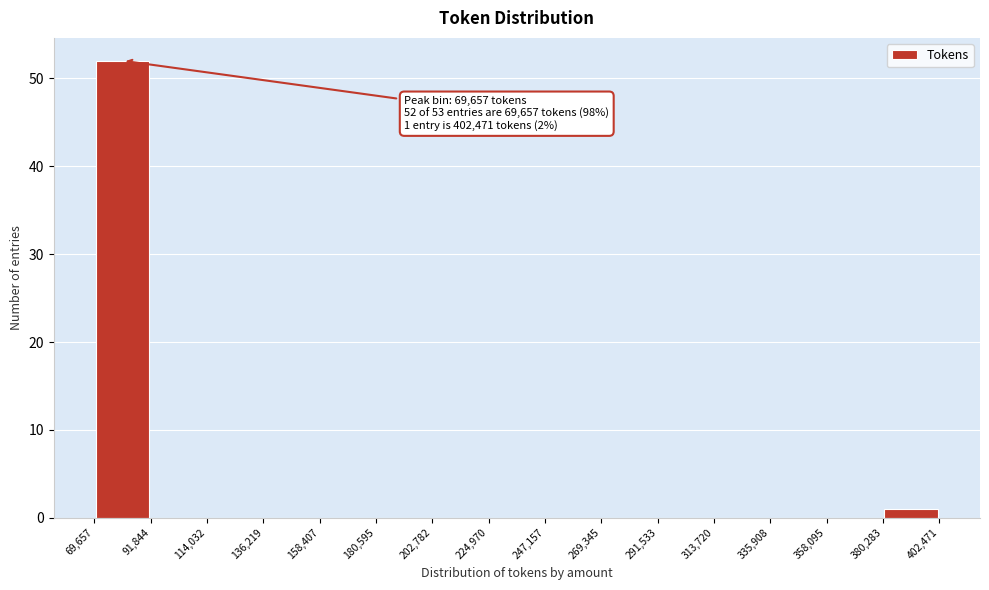

Which range on the x-axis has the tallest bar?

69,657 to 91,844